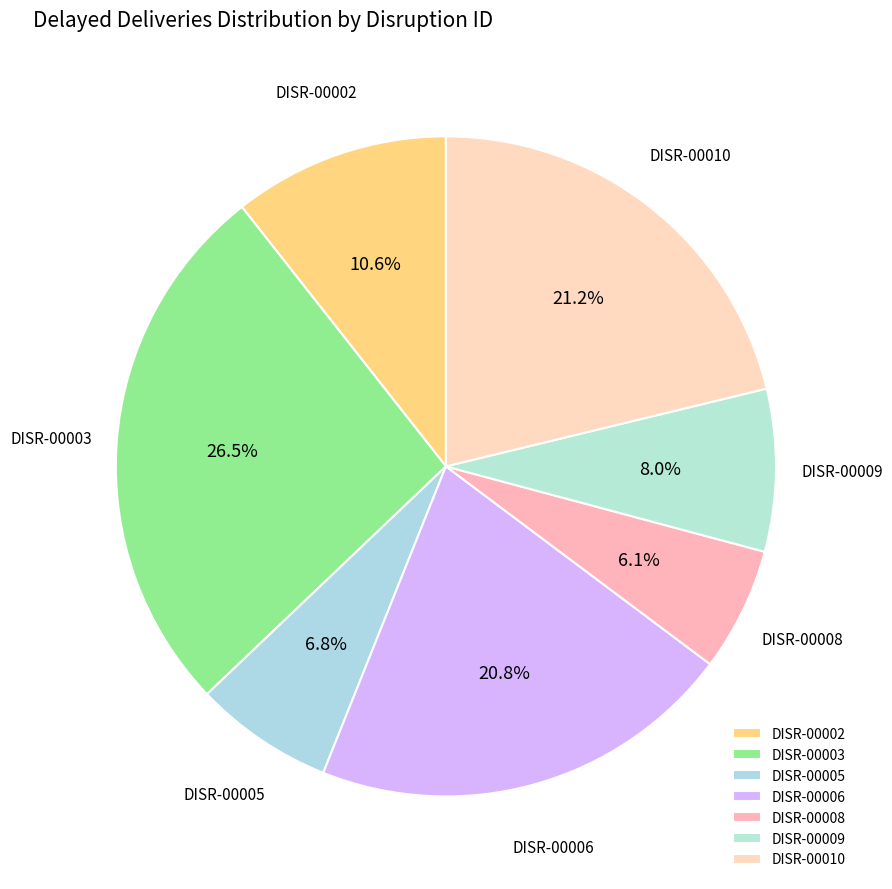

To the nearest percent, what is the difference between the largest and smallest slice percentages?

20%